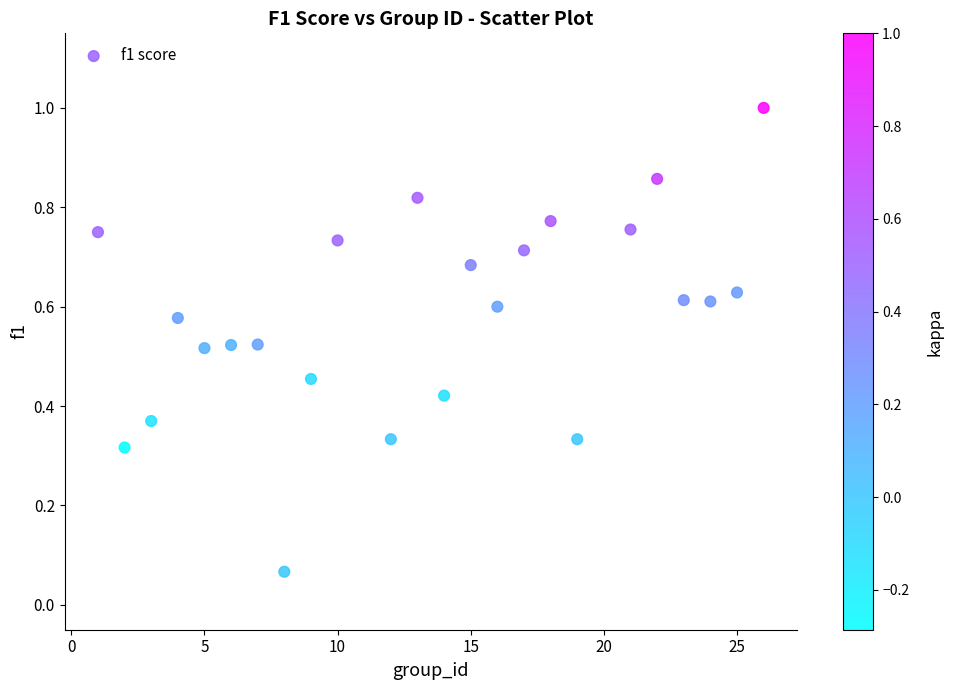

What is the range of X values (max minus min)?

25.0